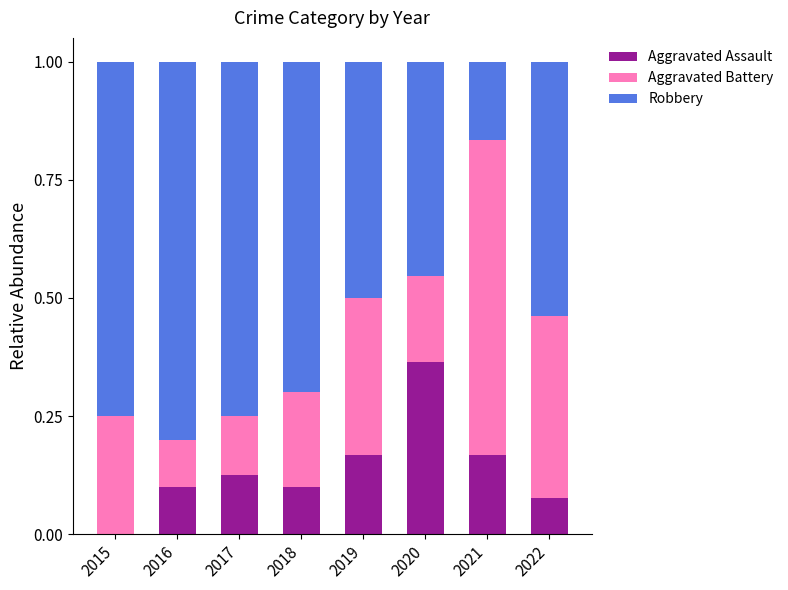

True or false: Aggravated Assault has a value of 0.2 at 2021.

True